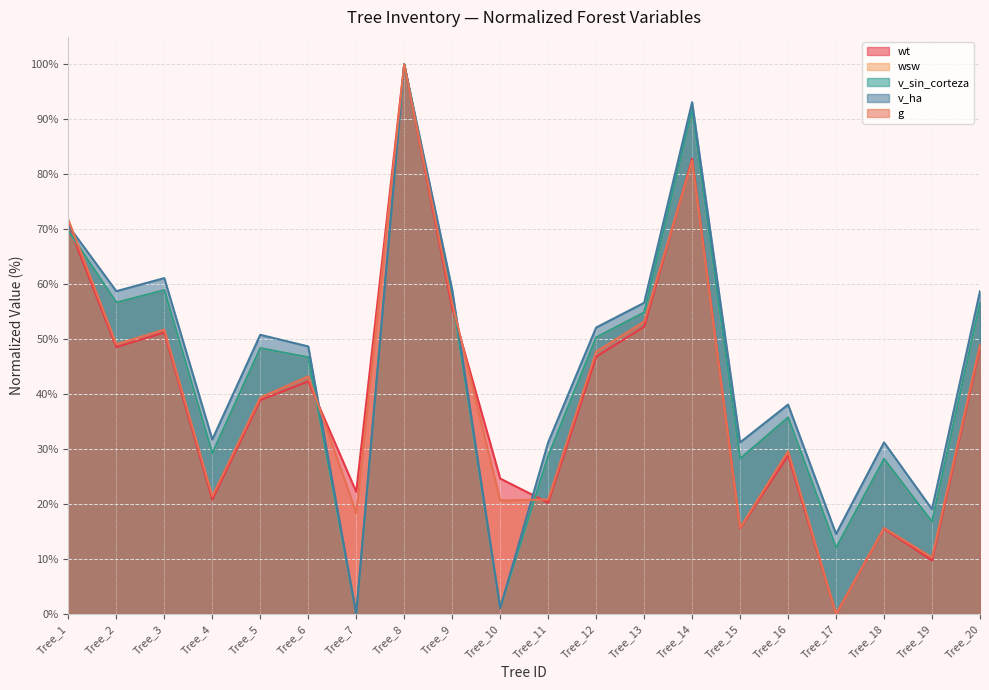

What is the difference between the highest and lowest values at Tree_7?

22.2